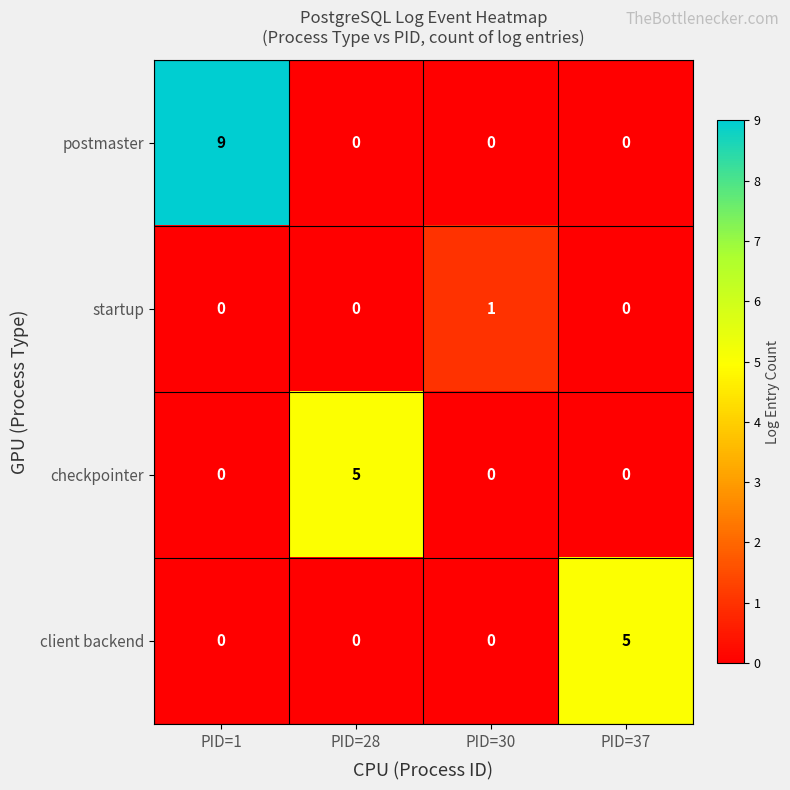

Between PID=28 and PID=30, which series saw the biggest shift?

checkpointer